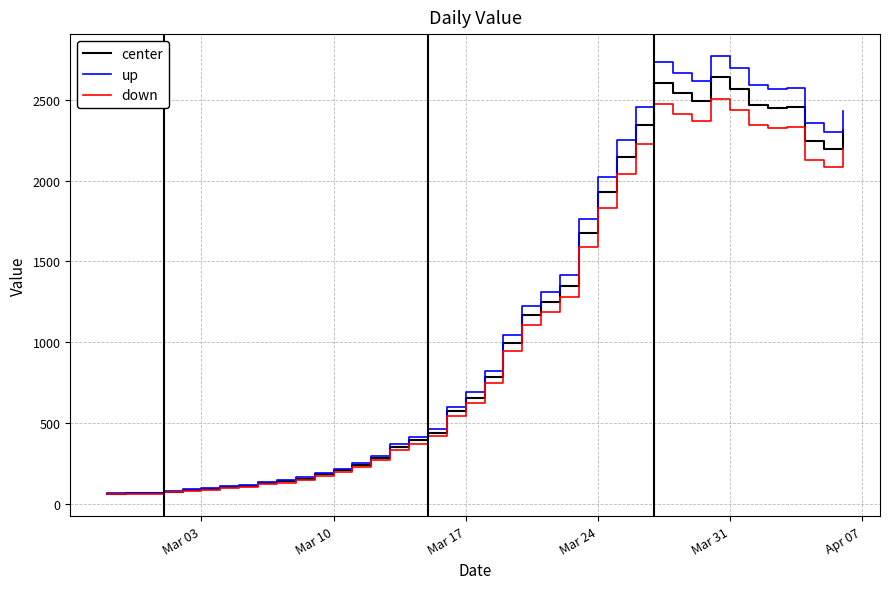

Which series has the widest spread of values?

up